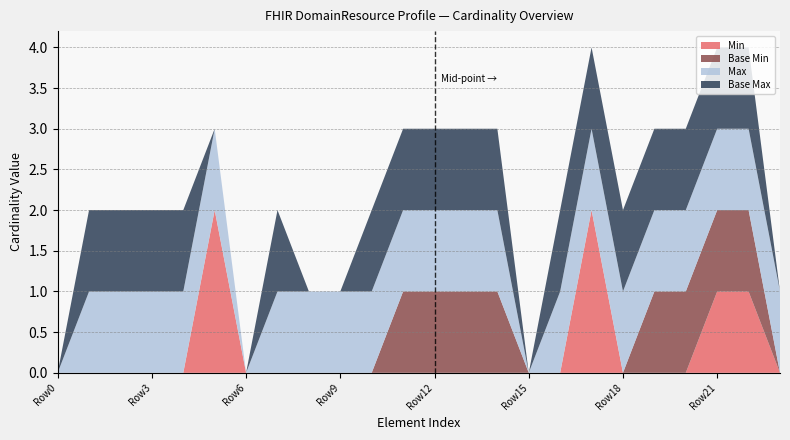

Reading right to left, transcribe all the data shown in this chart.

Min: 0	1	1	0	0	0	2	0	0	0	0	0	0	0	0	0	0	0	2	0	0	0	0	0
Base Min: 0	1	1	1	1	0	0	0	0	1	1	1	1	0	0	0	0	0	0	0	0	0	0	0
Max: 1	1	1	1	1	1	1	1	0	1	1	1	1	1	1	1	1	0	1	1	1	1	1	0
Base Max: 0	1	1	1	1	1	1	1	0	1	1	1	1	1	0	0	1	0	0	1	1	1	1	0